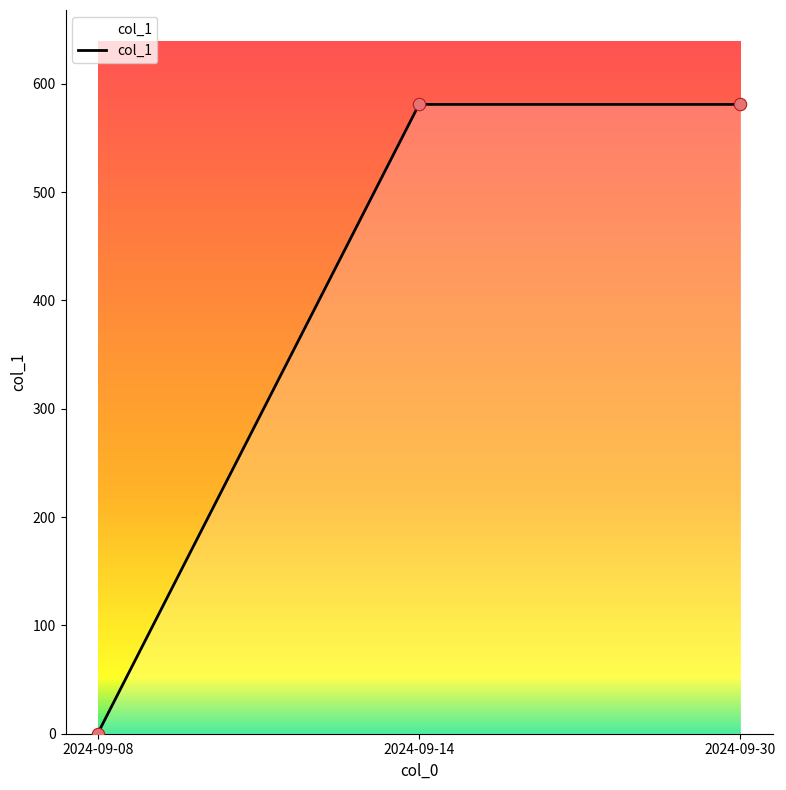

Which has a higher value, 2024-09-30 or 2024-09-08?

2024-09-30